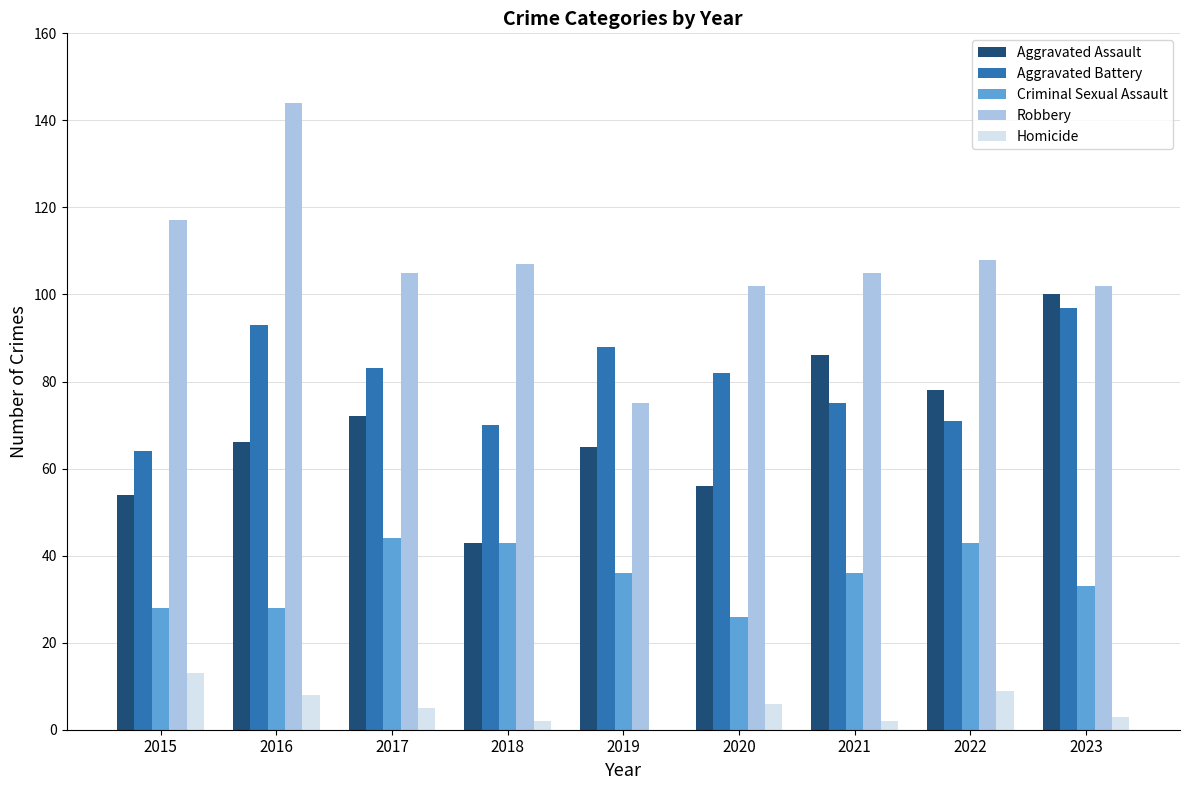

Reading right to left, extract all data points from this chart.

Aggravated Assault: 2023=100	2022=78	2021=86	2020=56	2019=65	2018=43	2017=72	2016=66	2015=54
Aggravated Battery: 2023=97	2022=71	2021=75	2020=82	2019=88	2018=70	2017=83	2016=93	2015=64
Criminal Sexual Assault: 2023=33	2022=43	2021=36	2020=26	2019=36	2018=43	2017=44	2016=28	2015=28
Robbery: 2023=102	2022=108	2021=105	2020=102	2019=75	2018=107	2017=105	2016=144	2015=117
Homicide: 2023=3	2022=9	2021=2	2020=6	2019=0	2018=2	2017=5	2016=8	2015=13